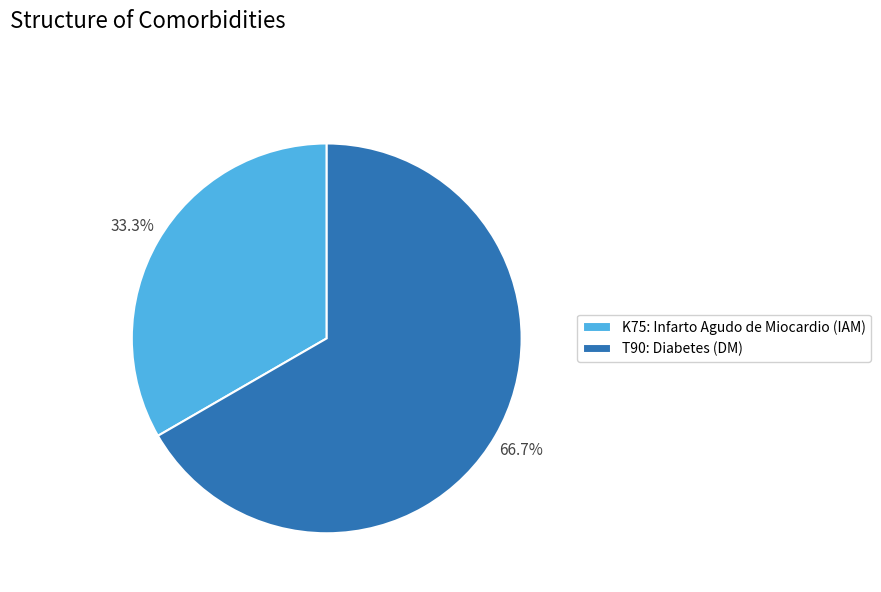

Rank the categories by value from lowest to highest.

K75, T90